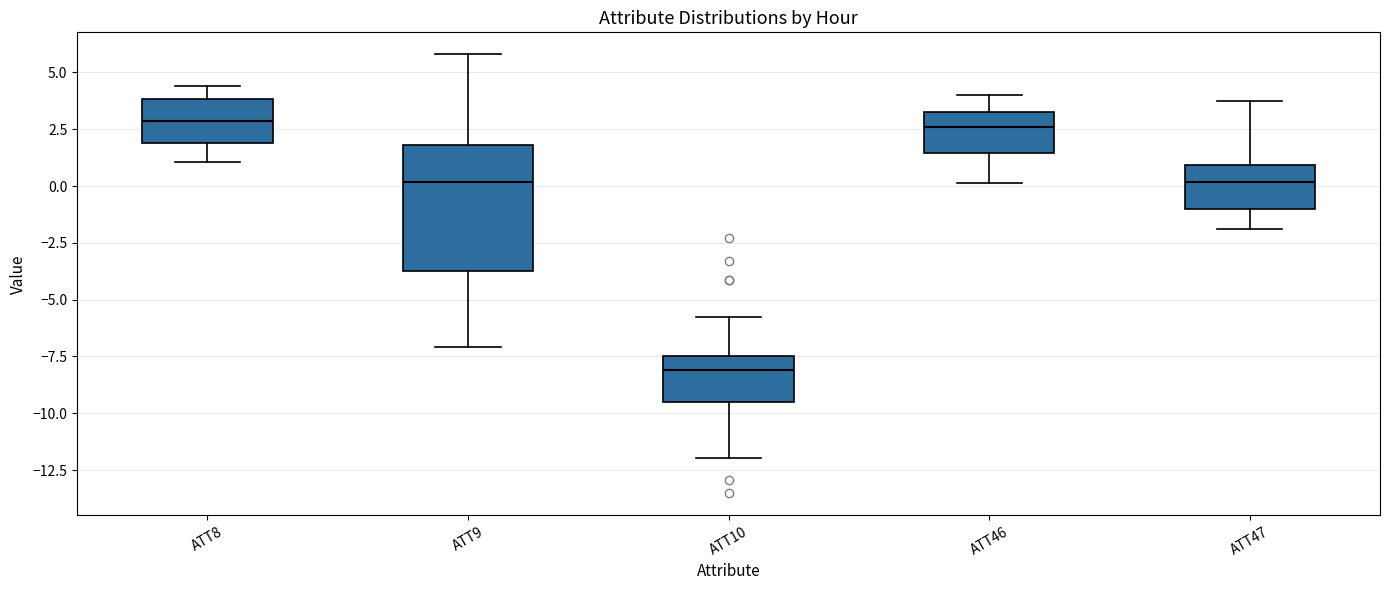

Where is the upper edge of the box for ATT47 on the y-axis? The values are not printed on the chart, so give them approximately, as read against the axis.

1.0